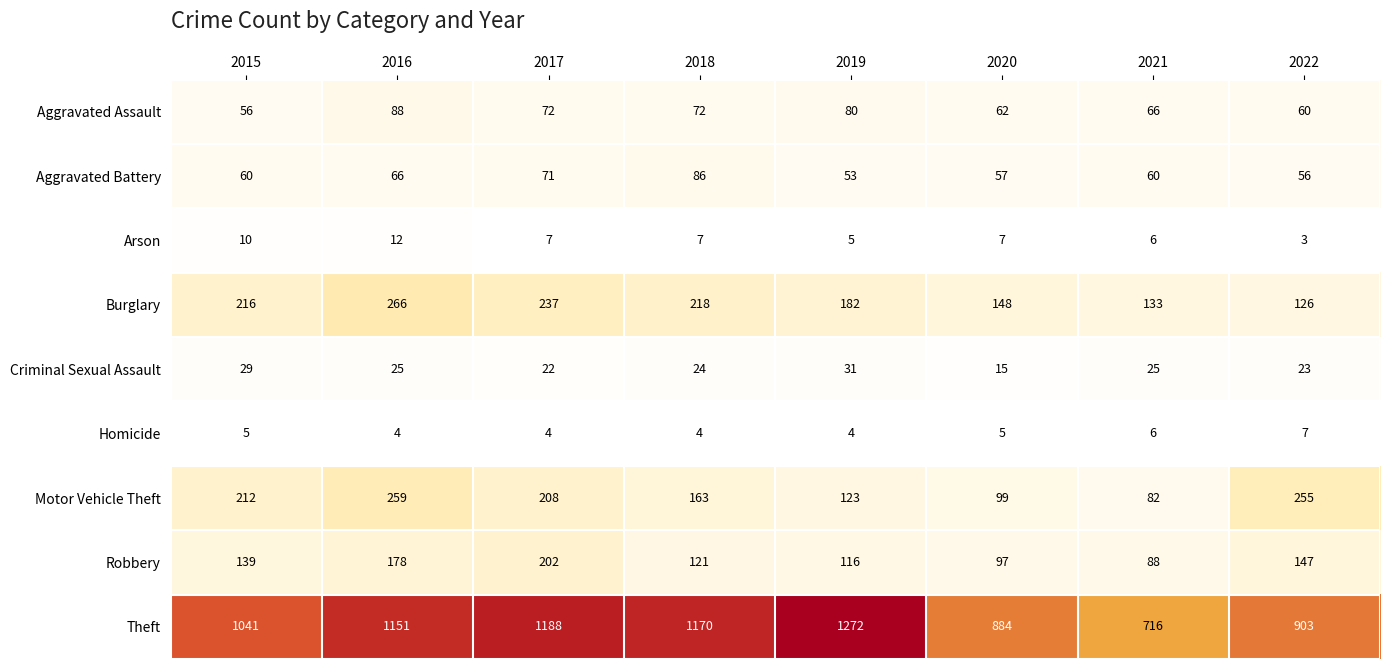

What is the total value across all series at 2018?

1865